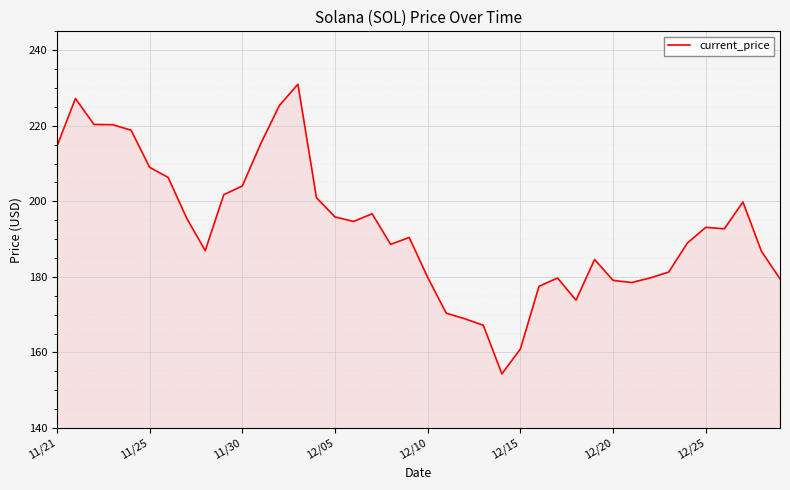

What is the difference between the maximum and minimum values?

76.7